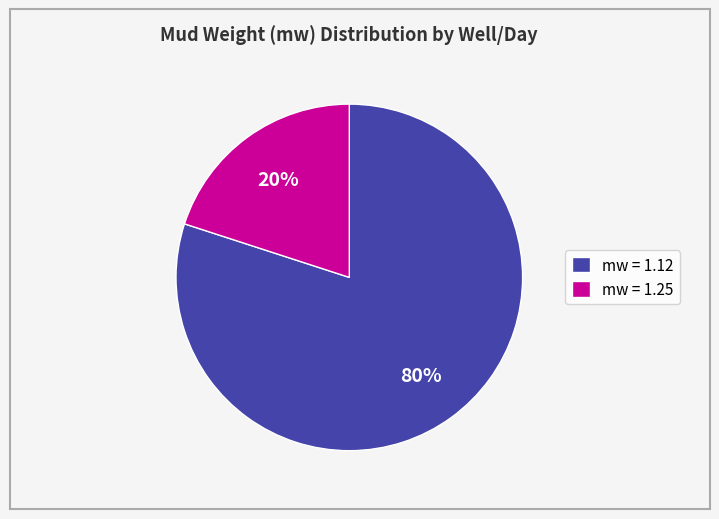

What percentage is the mw = 1.25 slice, to the nearest percent?

20%